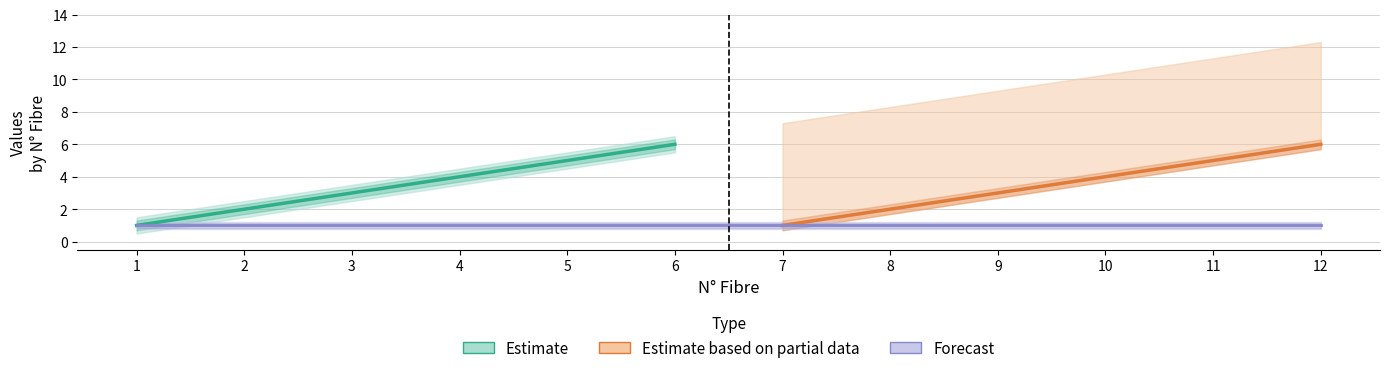

How many interior local valleys does the N° series have?

1